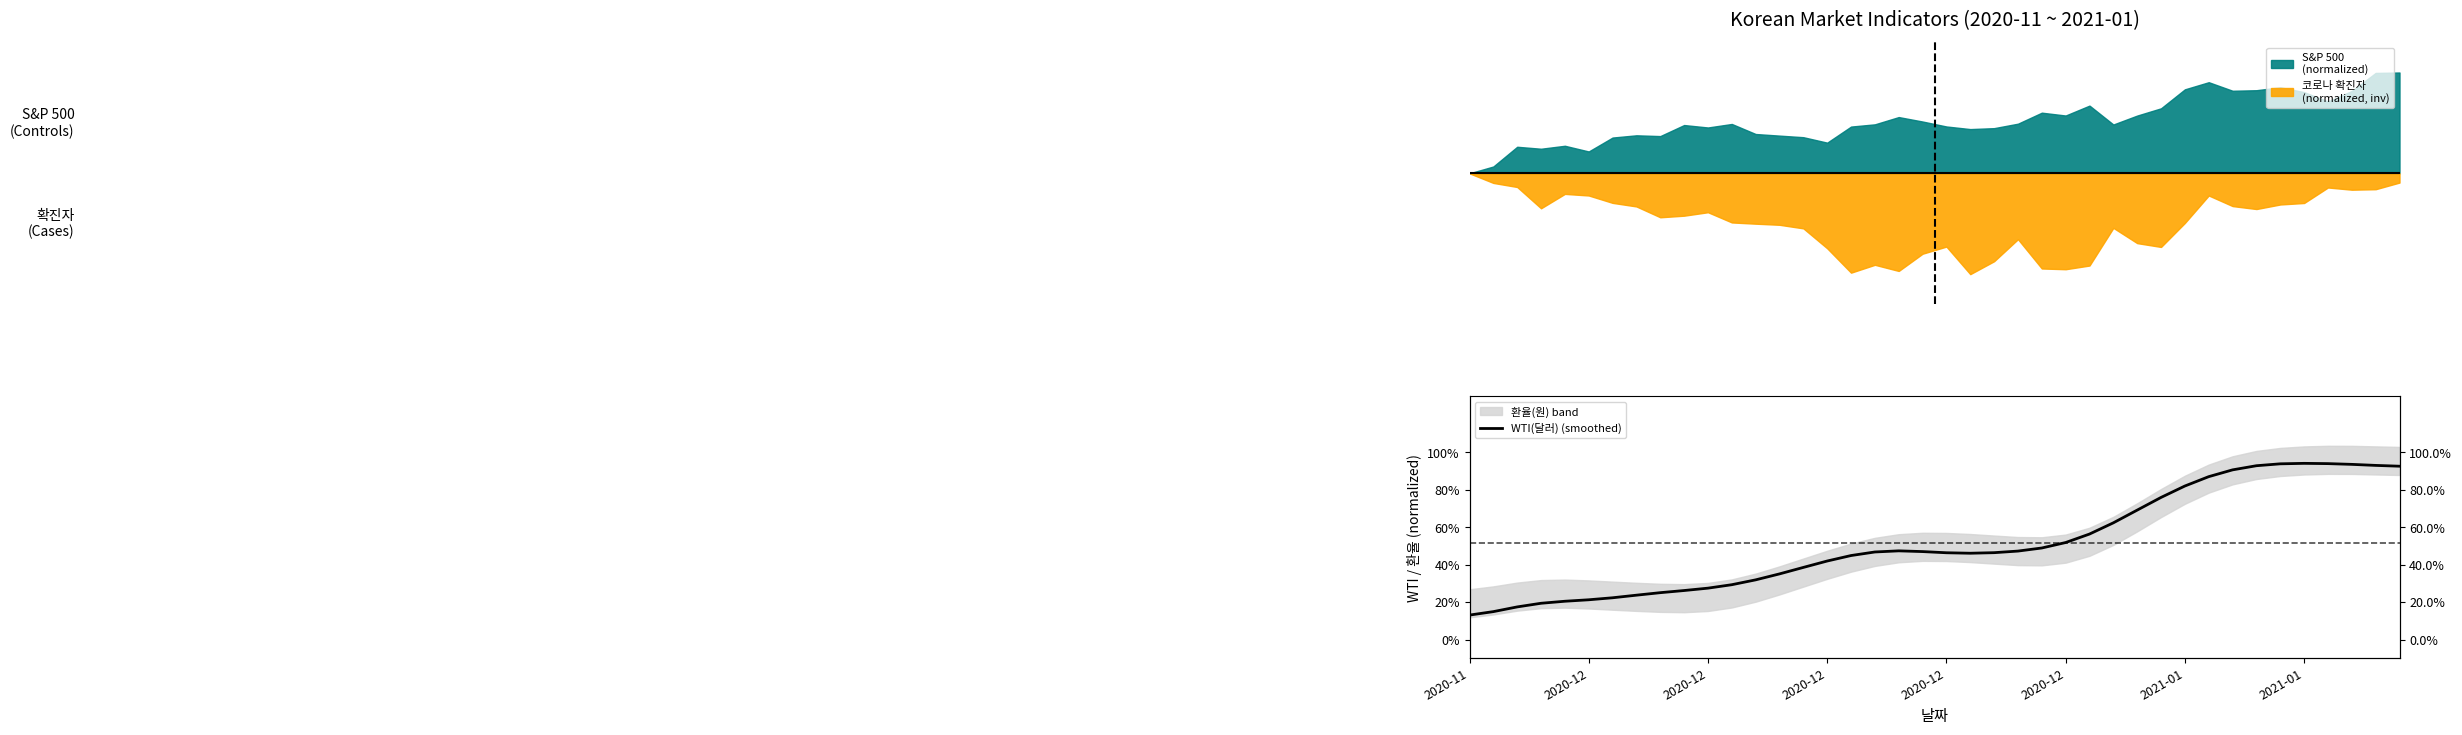

Where is the data nearest to the value 0?

2020-11